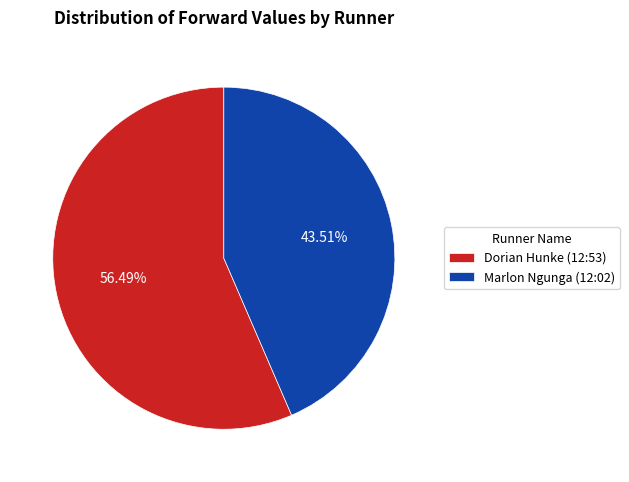

To the nearest percent, what is the difference between the Dorian Hunke (12:53) and Marlon Ngunga (12:02) slice percentages?

13%